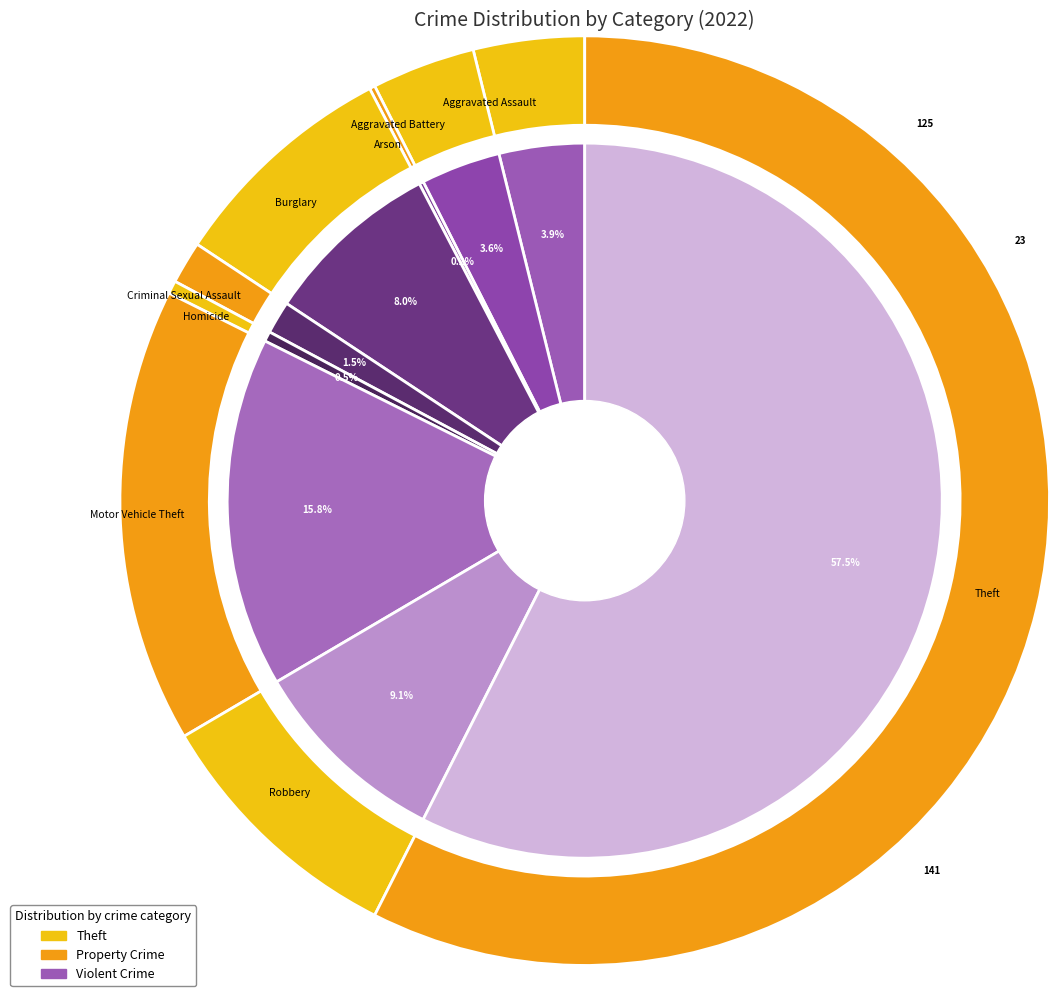

Is there any slice that represents more than half of the pie?

Yes